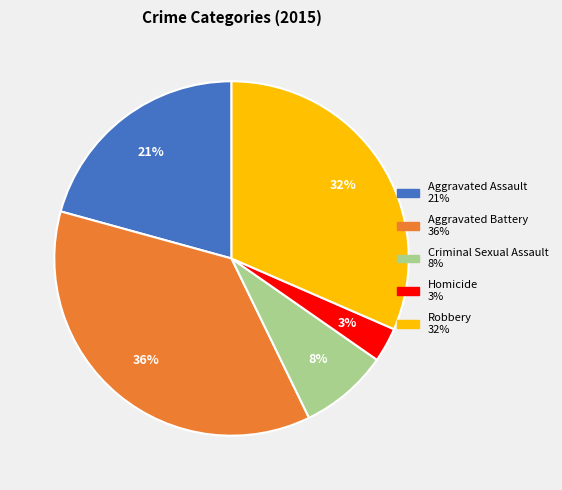

True or false: Robbery accounts for 32% of the total.

True